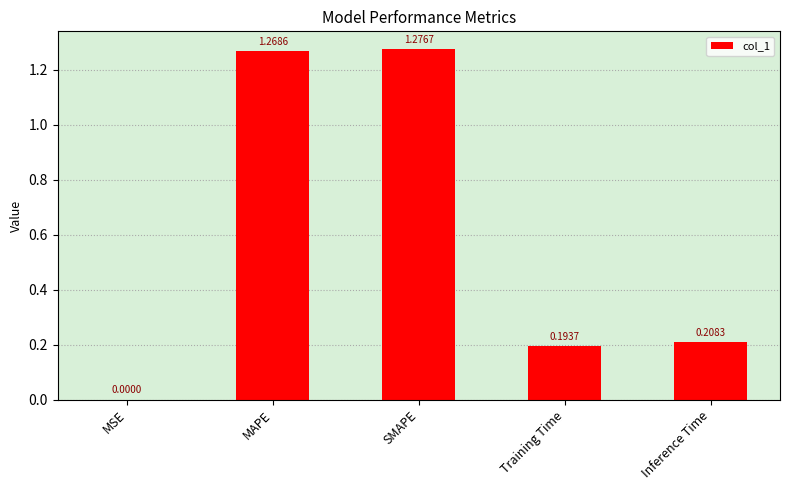

What is the sum of the values at MAPE and Inference Time?

1.5